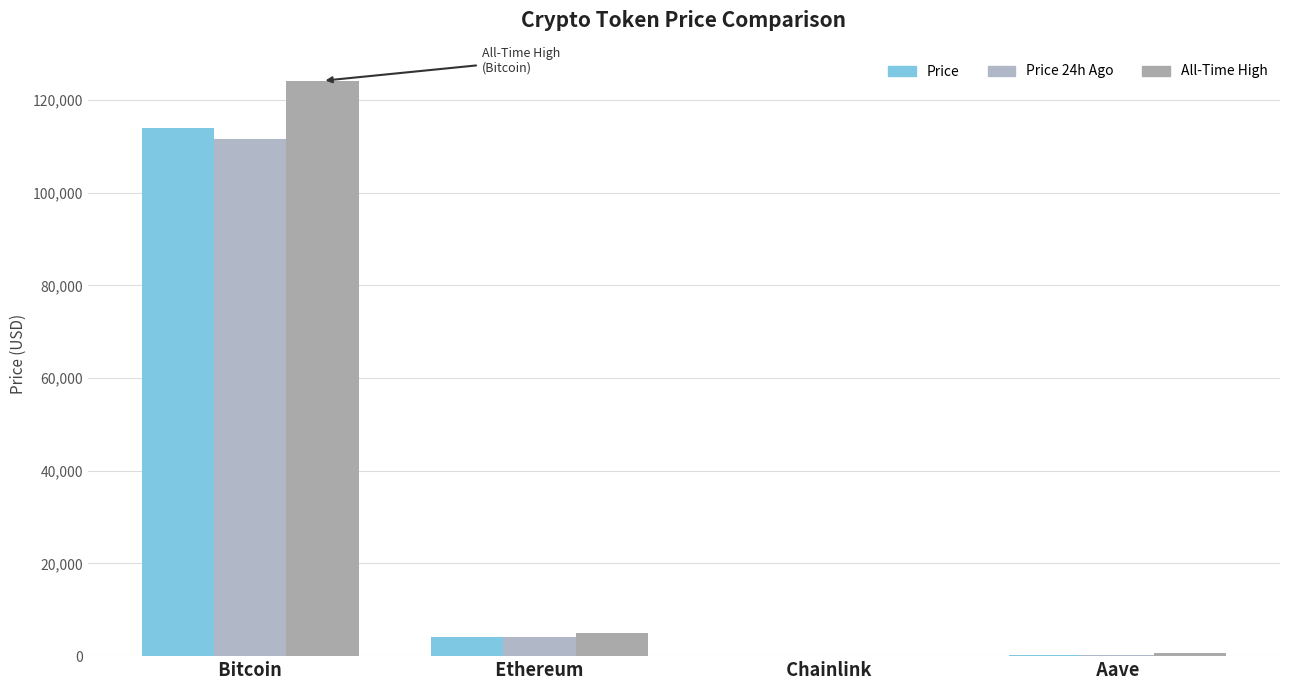

Are the bars grouped side by side (vs. stacked)?

Yes